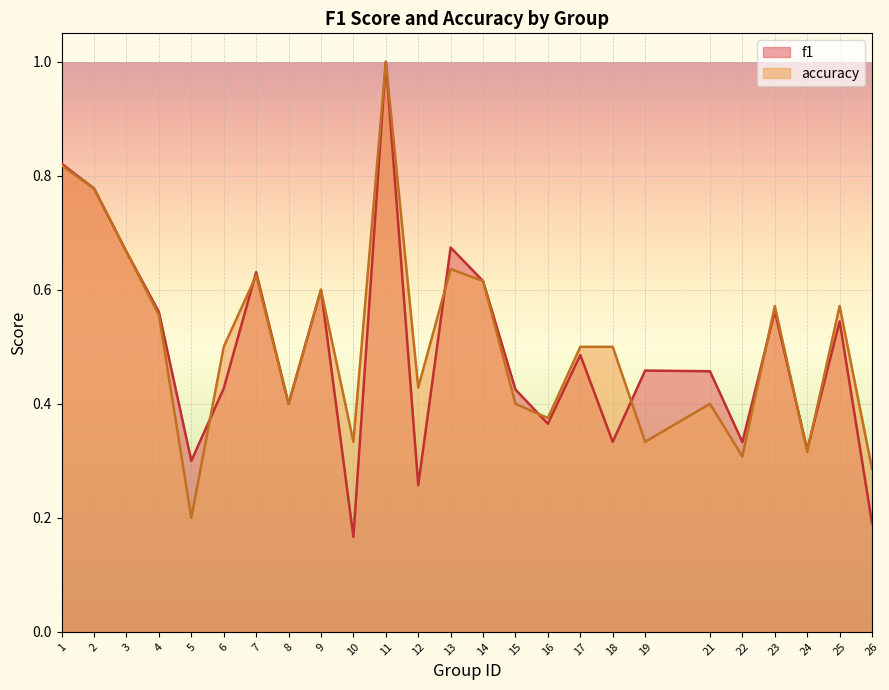

What is the average value of the accuracy series?

0.5